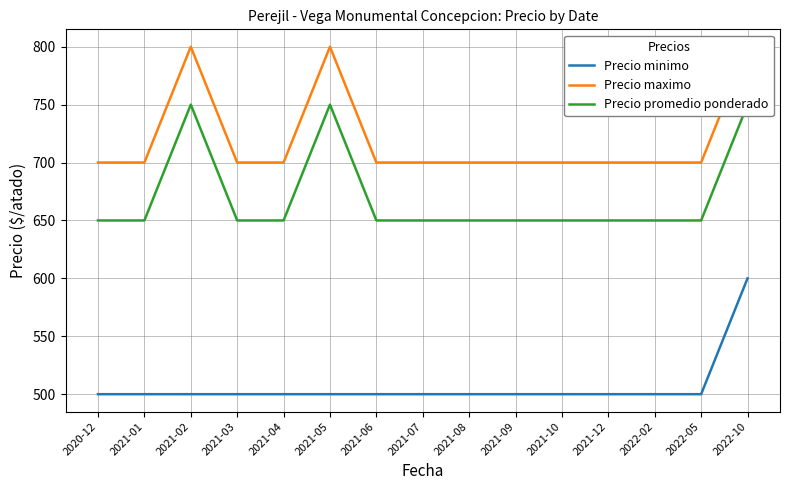

Reading right to left, list all the values displayed in this chart.

Precio minimo: 2022-10=600	2022-05=500	2022-02=500	2021-12=500	2021-10=500	2021-09=500	2021-08=500	2021-07=500	2021-06=500	2021-05=500	2021-04=500	2021-03=500	2021-02=500	2021-01=500	2020-12=500
Precio maximo: 2022-10=800	2022-05=700	2022-02=700	2021-12=700	2021-10=700	2021-09=700	2021-08=700	2021-07=700	2021-06=700	2021-05=800	2021-04=700	2021-03=700	2021-02=800	2021-01=700	2020-12=700
Precio promedio ponderado: 2022-10=750	2022-05=650	2022-02=650	2021-12=650	2021-10=650	2021-09=650	2021-08=650	2021-07=650	2021-06=650	2021-05=750	2021-04=650	2021-03=650	2021-02=750	2021-01=650	2020-12=650